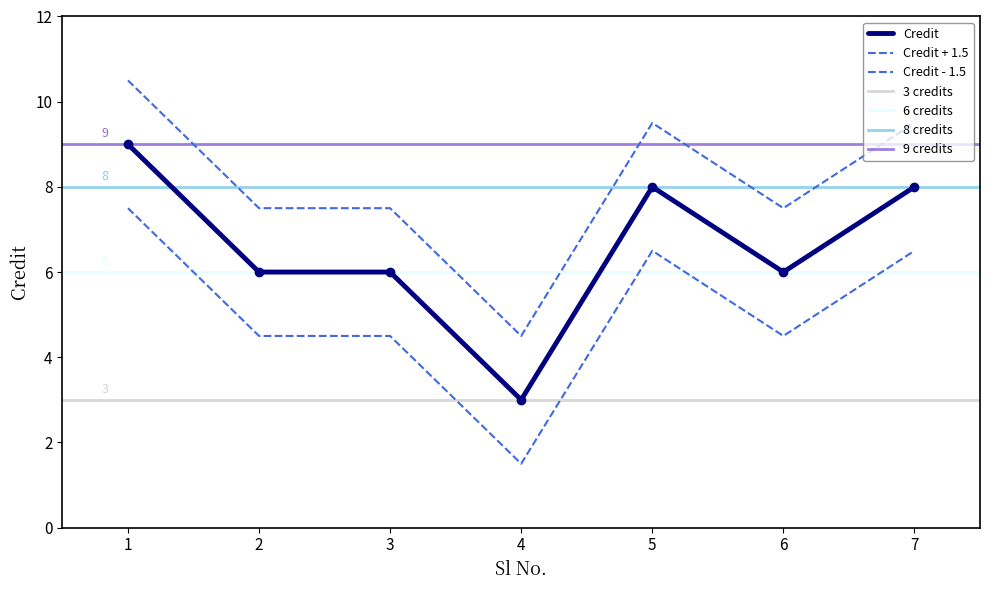

What is the value of the 3rd point from the left?

6